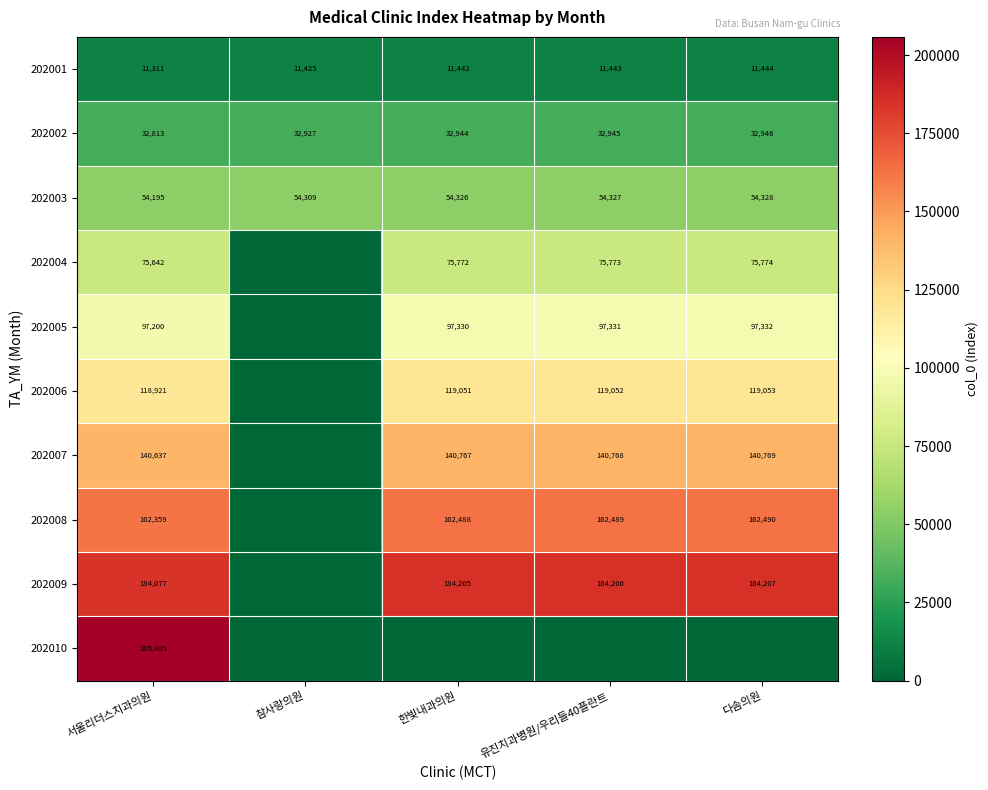

What is the sum of the 202003 values at 서울리더스치과의원 and 한빛내과의원?

108521